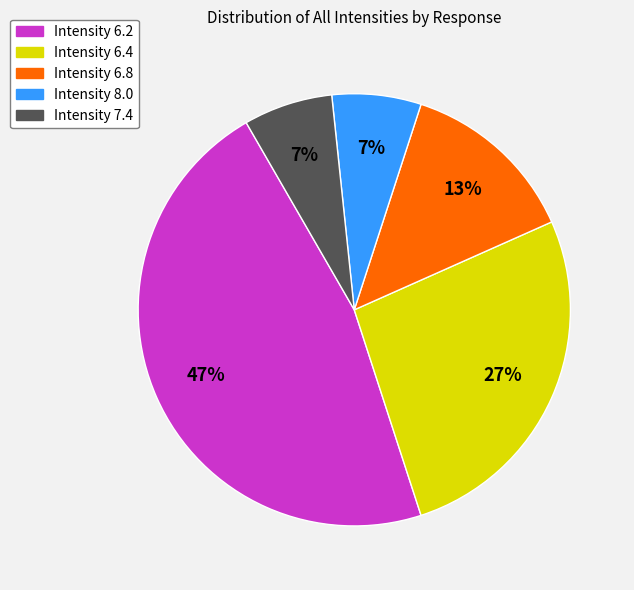

Is there any slice that represents more than half of the pie?

No